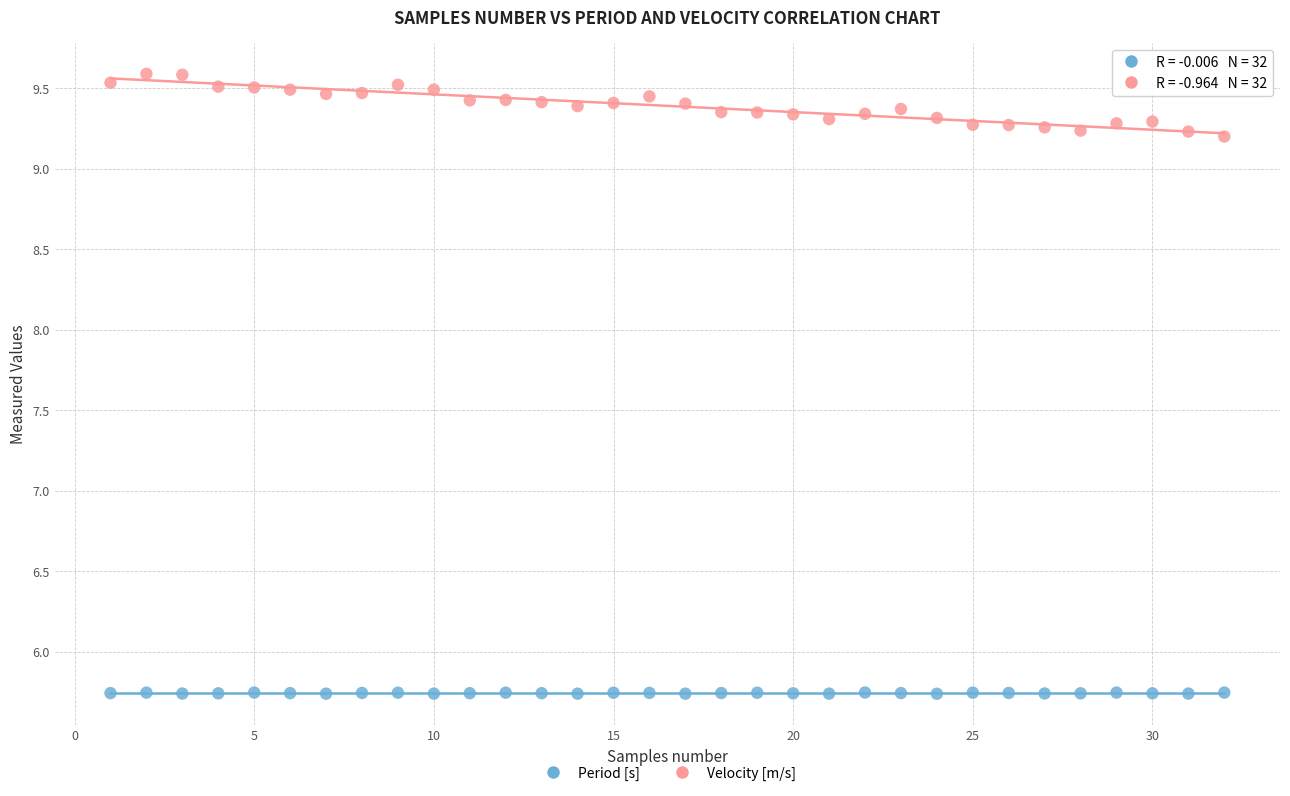

Which series has the widest spread of Y values?

Velocity [m/s]